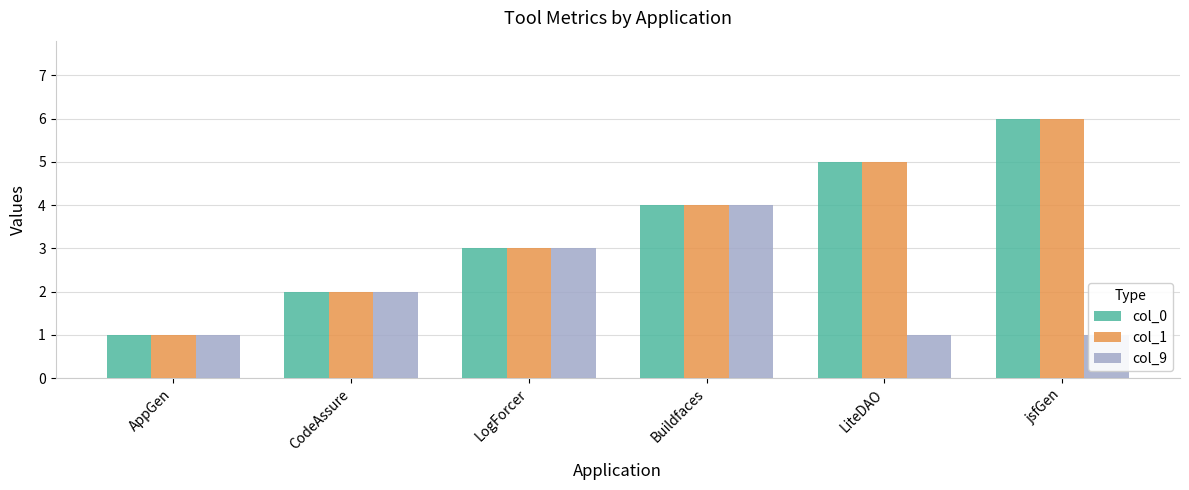

At which category does the chart reach its peak across all series?

jsfGen